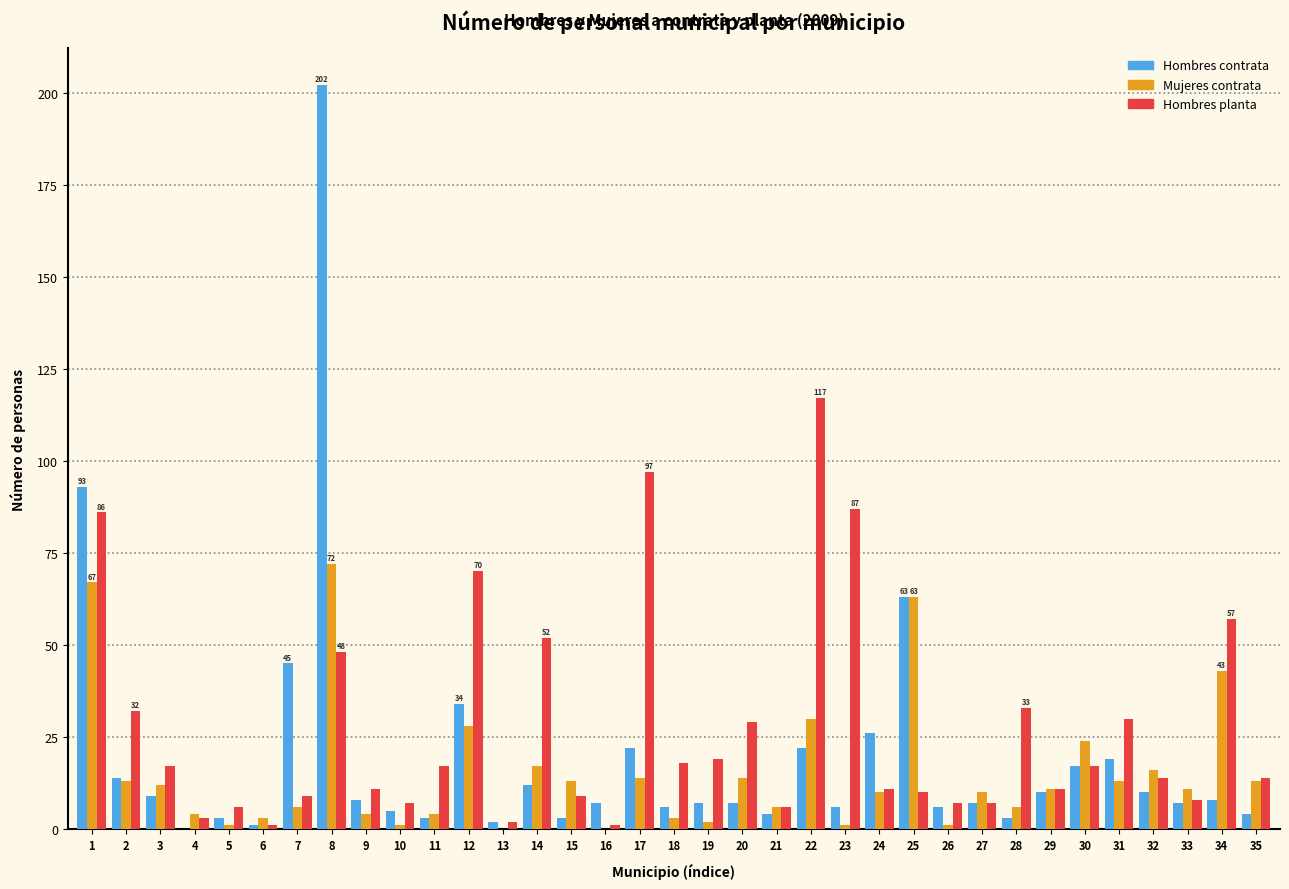

What is the sum of all Hombres planta values?

963